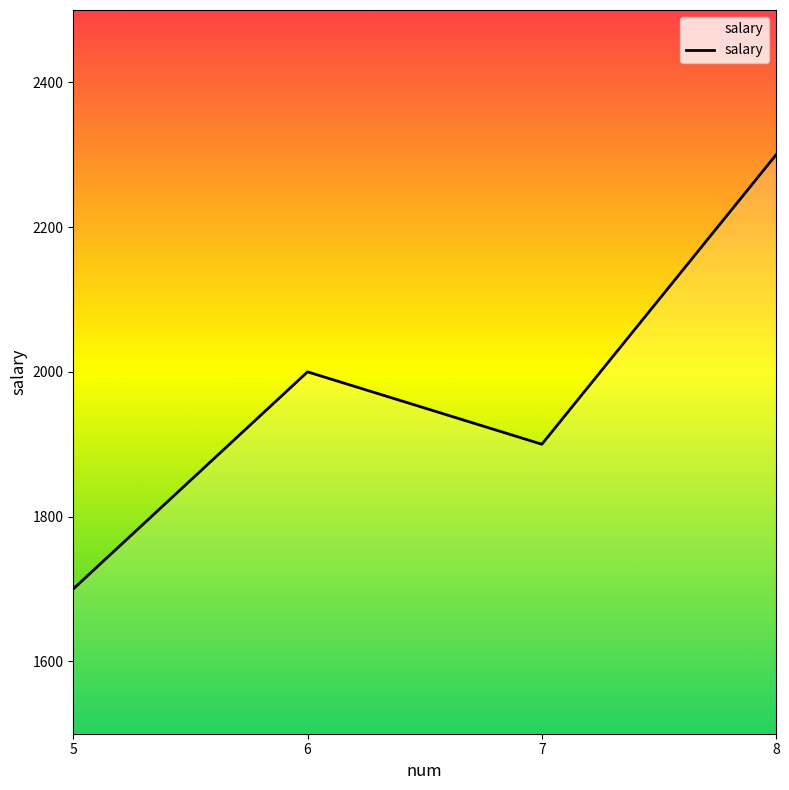

Which label corresponds to the largest value in the chart?

8